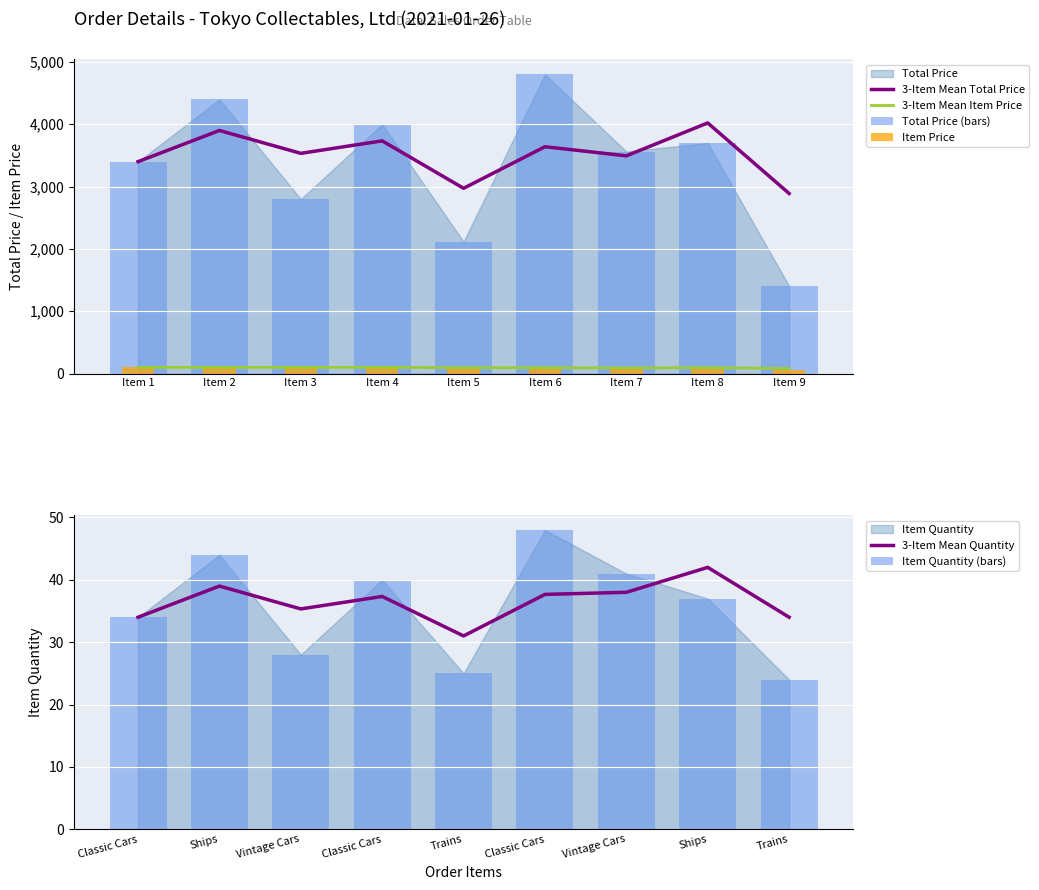

What is the sum of all Total Price (bars) values?

30186.2